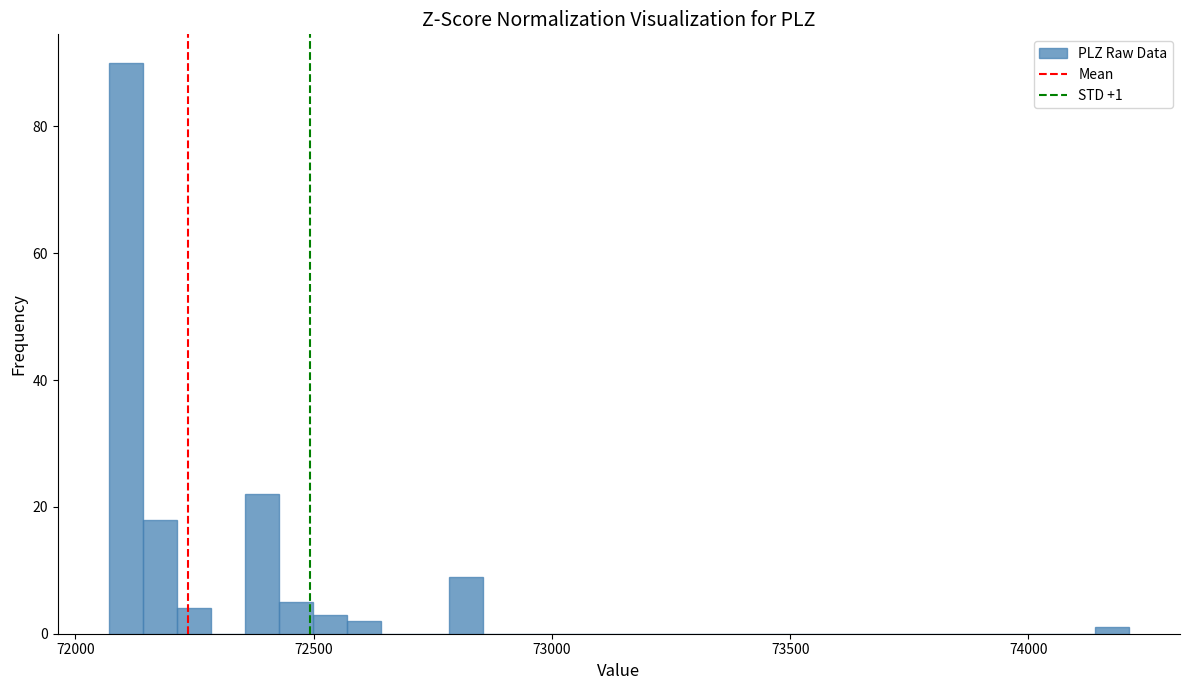

Around what value on the x-axis is the tallest bar? Give the approximate position of its centre, as read against the axis.

72100